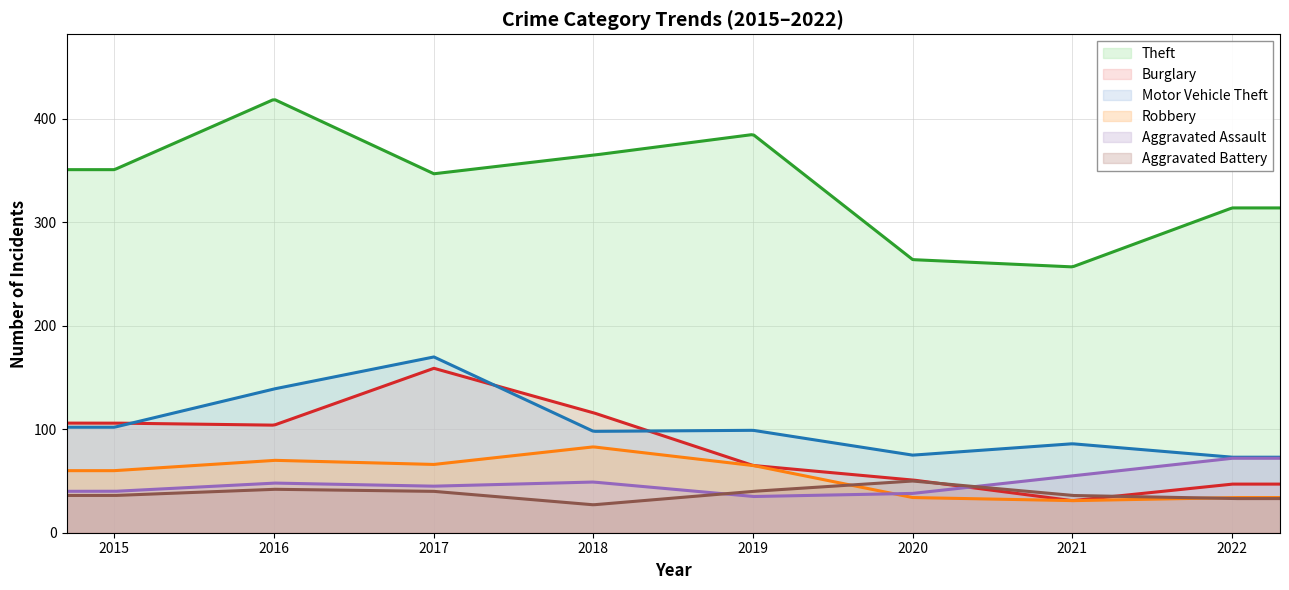

What is the minimum value shown in the chart?

27